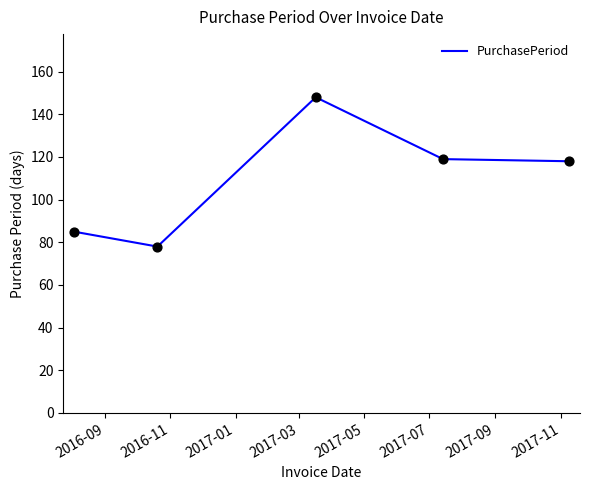

How many interior local peaks (higher than both neighbors) does the data have?

1